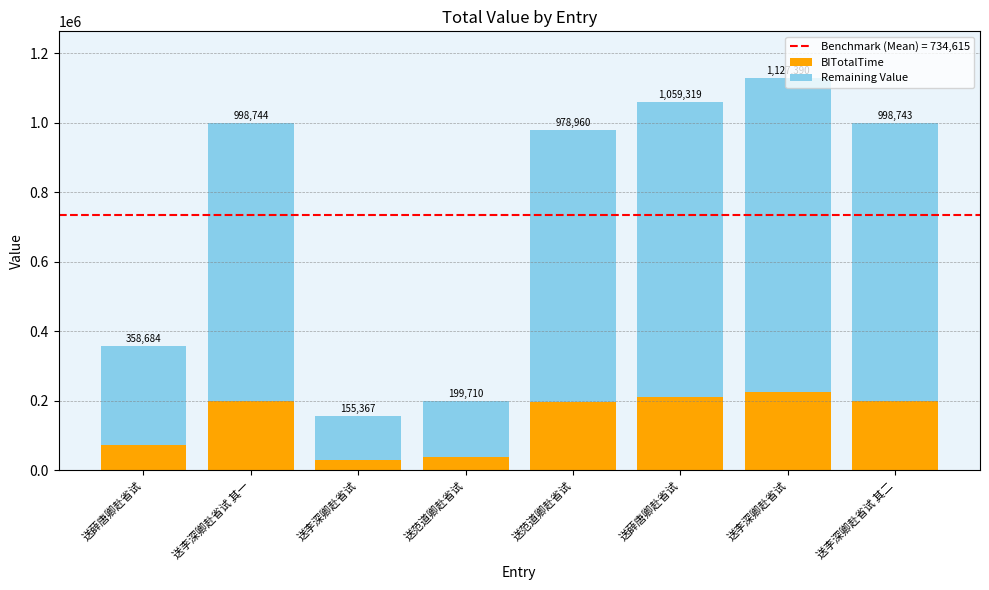

How many bars are there in total?

8